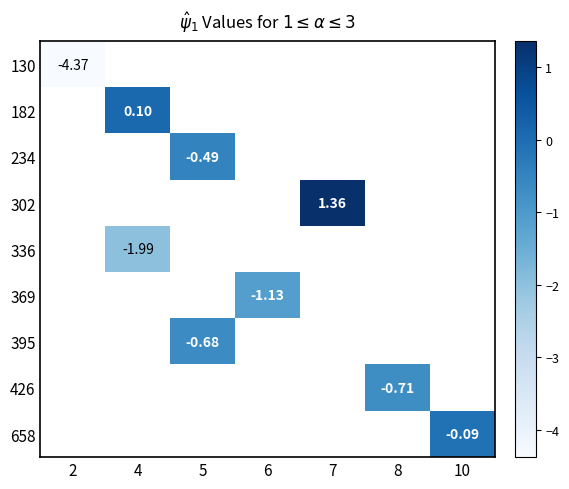

At how many categories does at least one series exceed -2?

6